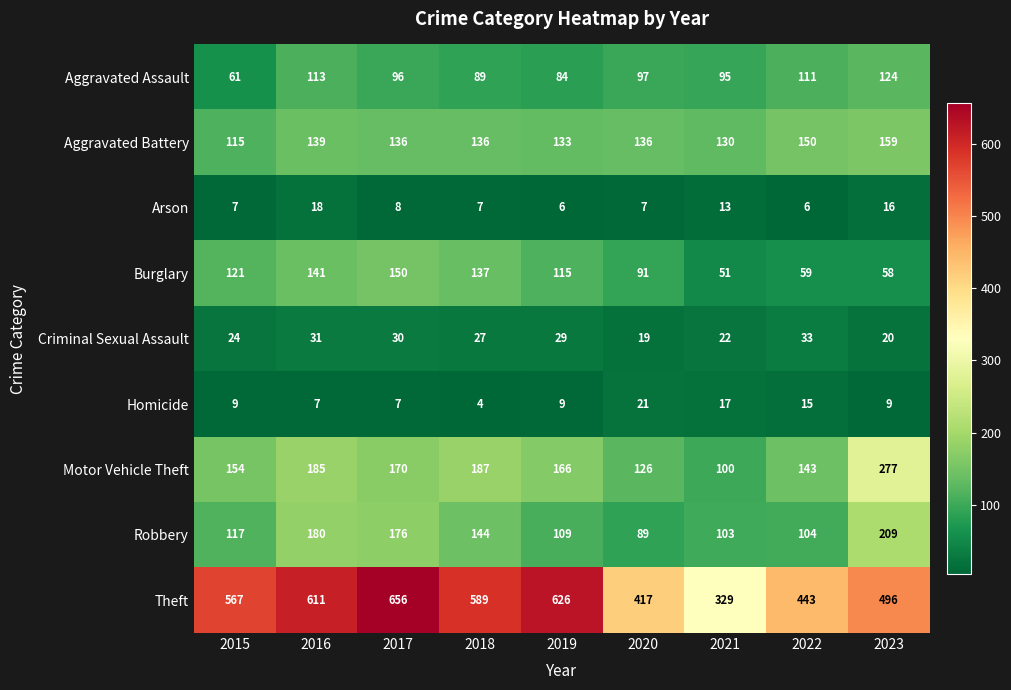

Which series has the widest spread of values?

Theft